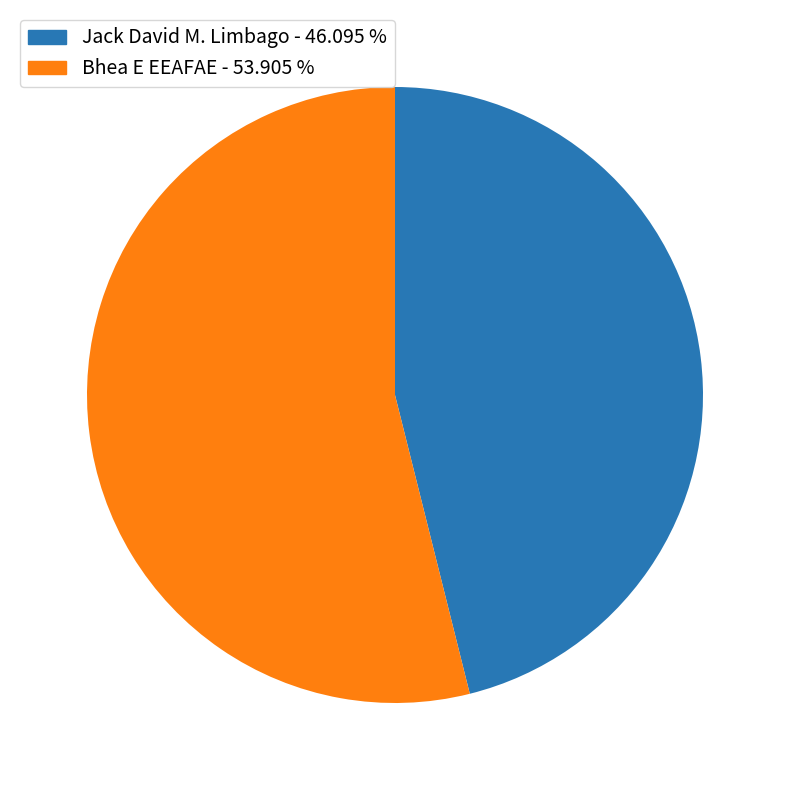

Is the sum of Bhea E EEAFAE and Jack David M. Limbago greater than half?

Yes